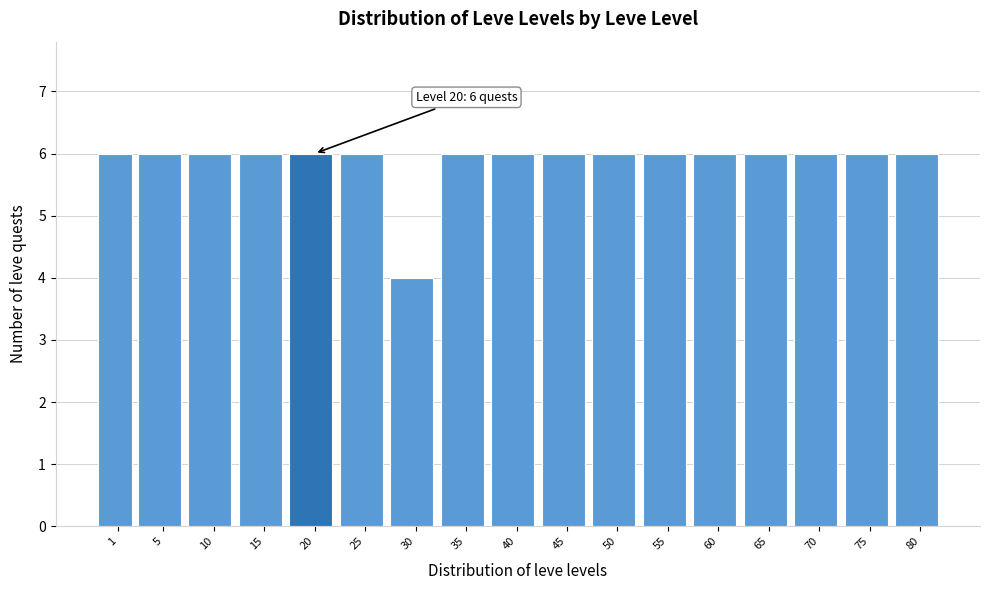

Reading left to right, extract all data points from this chart.

1=6	5=6	10=6	15=6	20=6	25=6	30=4	35=6	40=6	45=6	50=6	55=6	60=6	65=6	70=6	75=6	80=6